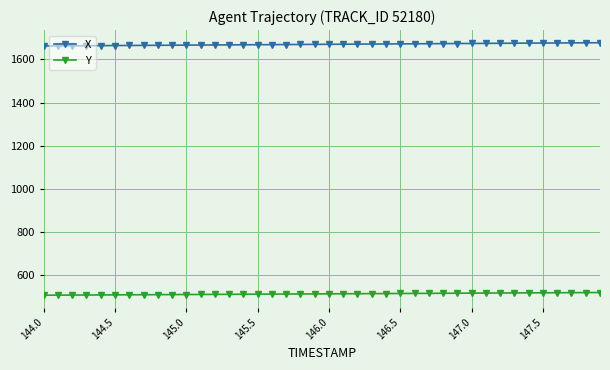

Which series has the largest total across all categories?

X